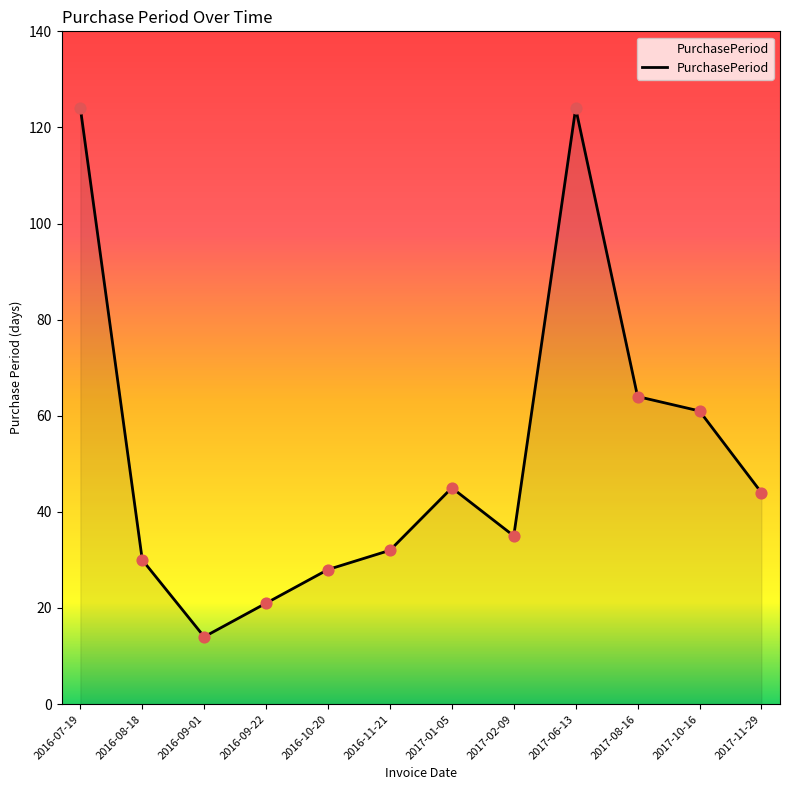

Approximately how many times larger is the value at 2016-07-19 compared to 2016-09-01?

8.9